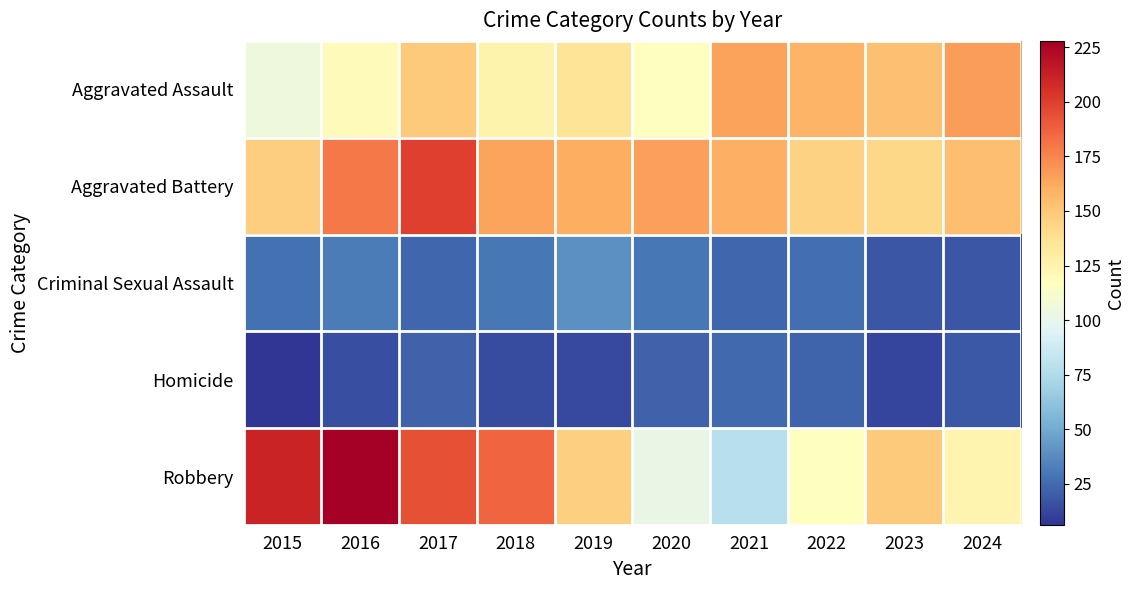

Reading right to left, what are all the values shown in this chart?

Aggravated Assault: 2024=167	2023=153	2022=158	2021=165	2020=117	2019=136	2018=125	2017=149	2016=119	2015=105
Aggravated Battery: 2024=154	2023=143	2022=145	2021=160	2020=166	2019=161	2018=164	2017=200	2016=179	2015=147
Criminal Sexual Assault: 2024=18	2023=18	2022=26	2021=24	2020=30	2019=39	2018=30	2017=24	2016=32	2015=27
Homicide: 2024=19	2023=12	2022=23	2021=25	2020=22	2019=13	2018=14	2017=22	2016=15	2015=6
Robbery: 2024=124	2023=149	2022=117	2021=78	2020=102	2019=146	2018=186	2017=194	2016=228	2015=211